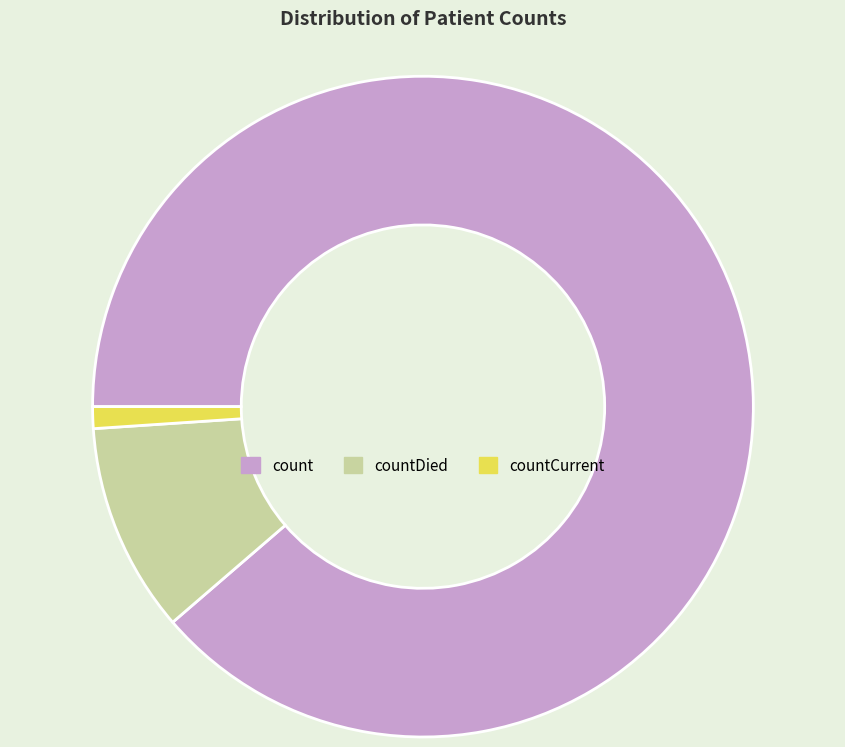

Which slice is the smallest?

countCurrent